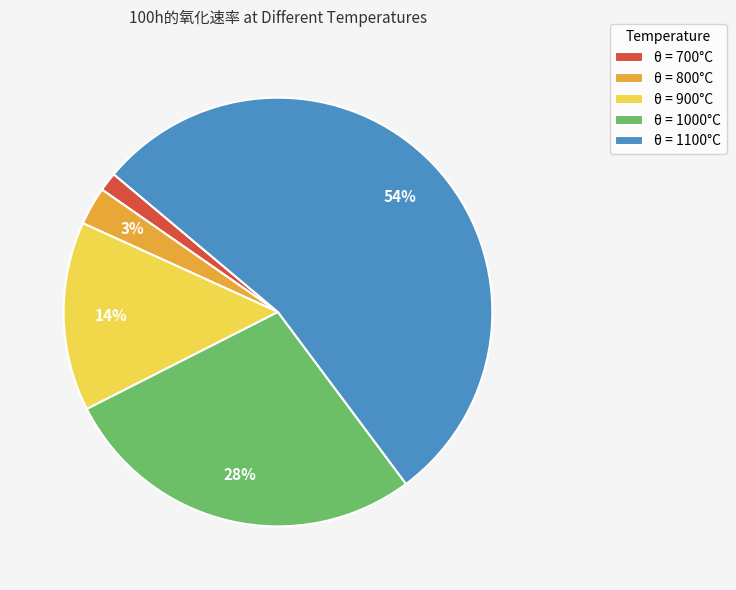

Rank the categories by value from lowest to highest.

θ = 700°C, θ = 800°C, θ = 900°C, θ = 1000°C, θ = 1100°C